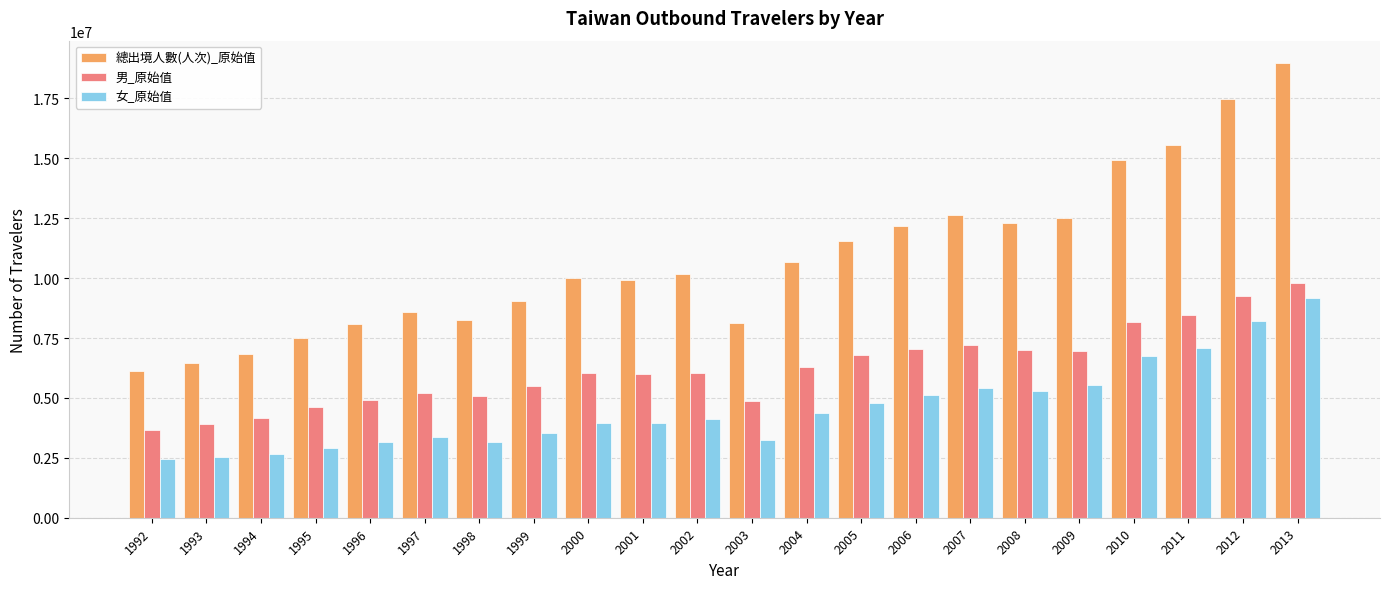

The value of 男_原始值 at 2005 is 9056417. True or false?

False